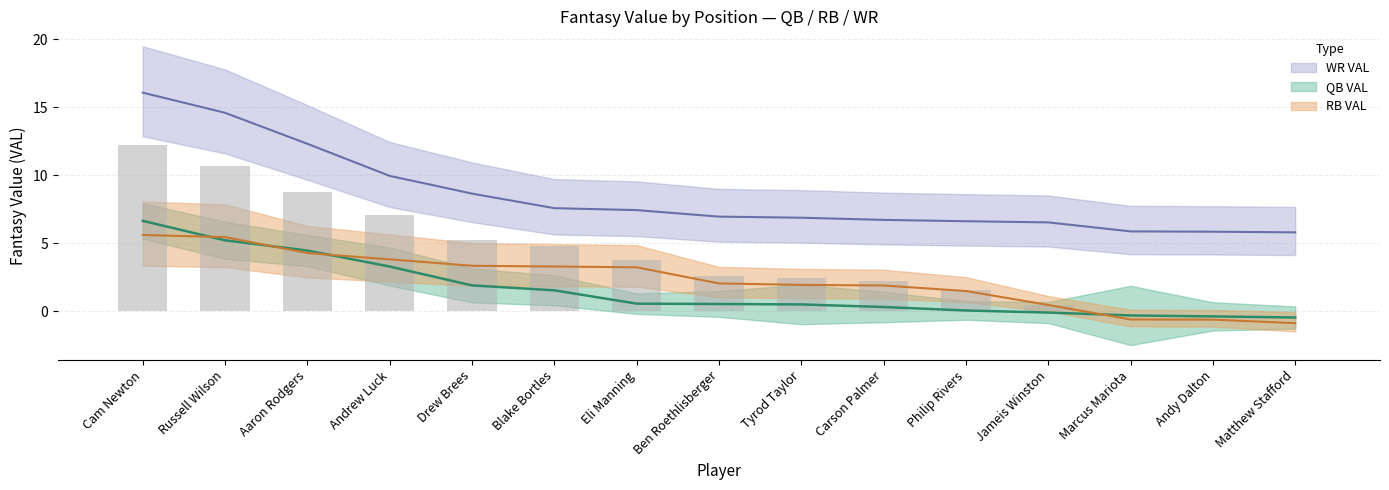

The WR VAL series shows 12.9 at Blake Bortles. True or false?

False